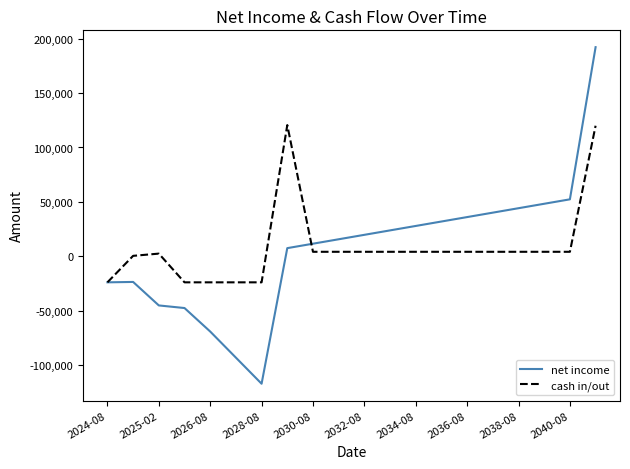

What is the maximum value shown in the chart?

192240